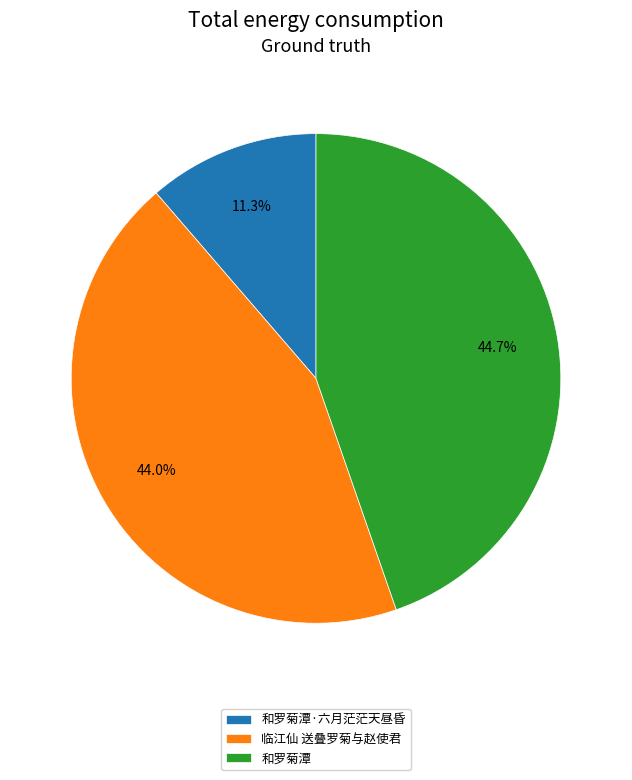

How many slices are in this pie chart?

3